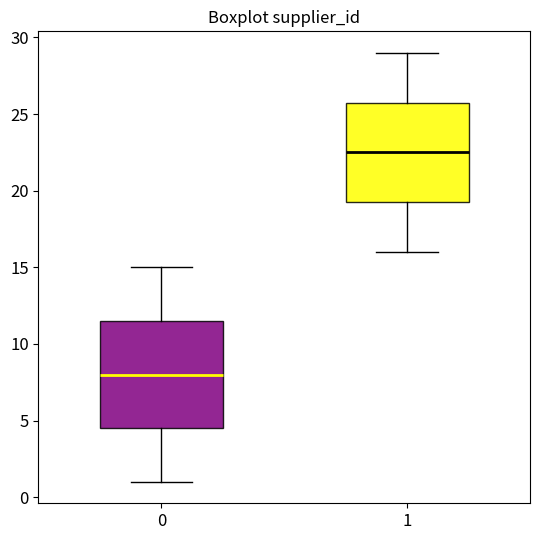

Which box has the lowest median line?

0